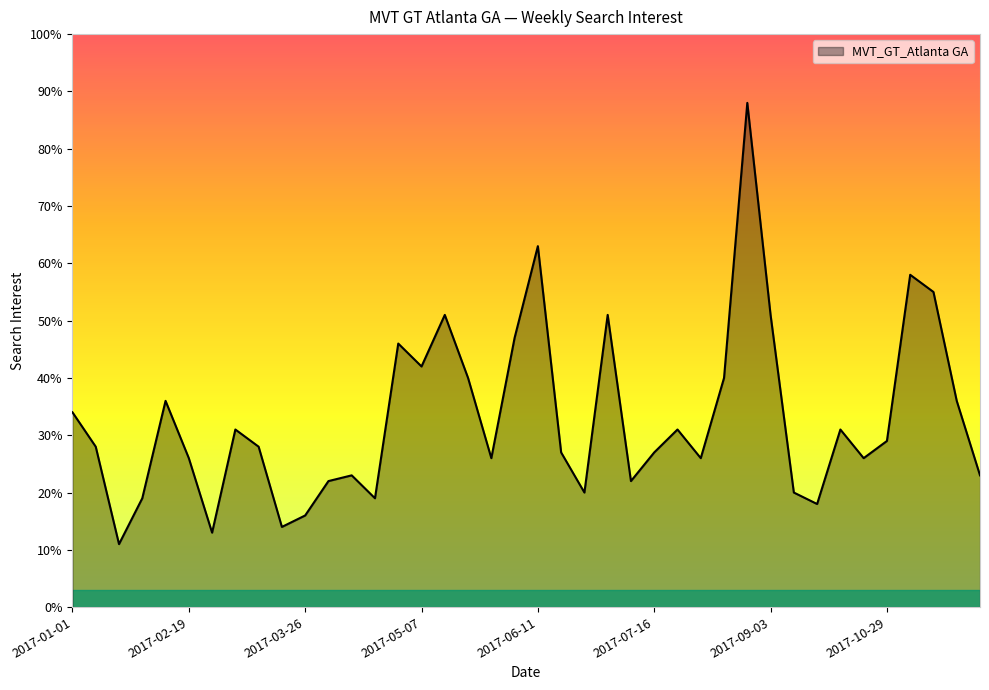

What is the difference between the maximum and minimum values?

77